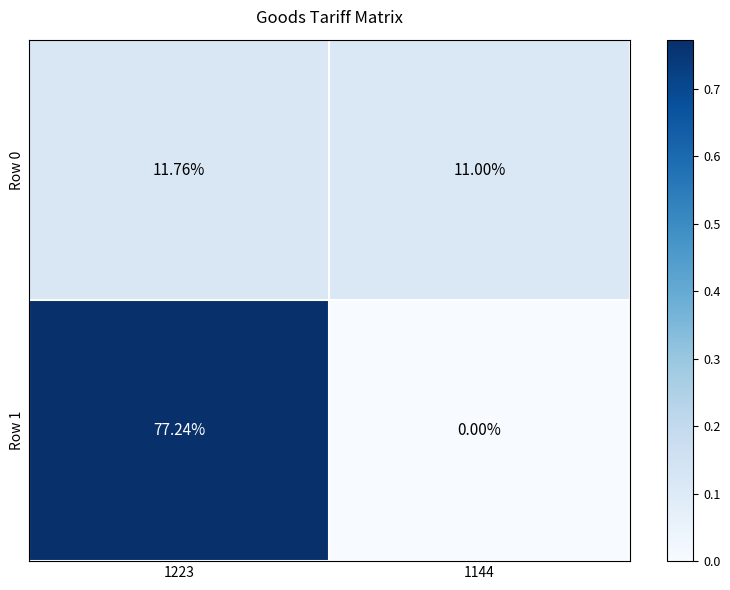

At how many categories does at least one series exceed 0?

2